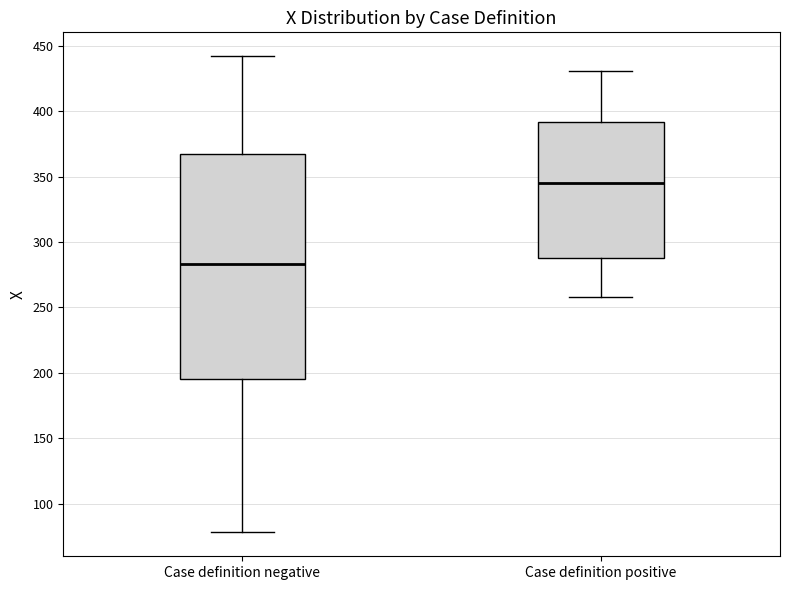

Where does the lower whisker of the box for Case definition positive end on the y-axis? The values are not printed on the chart, so give them approximately, as read against the axis.

260